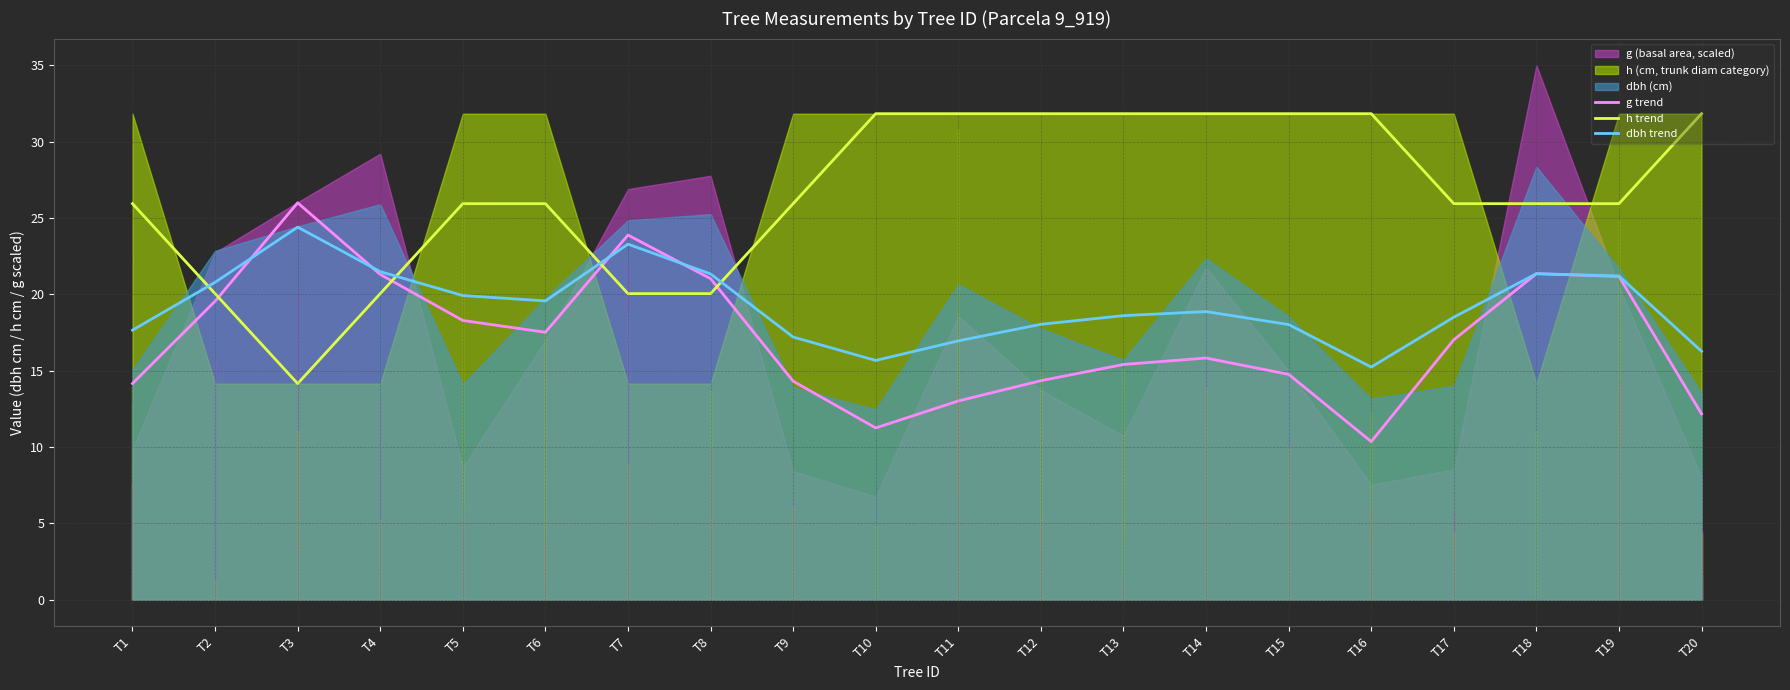

The dbh trend series shows 12.3 at T5. True or false?

False